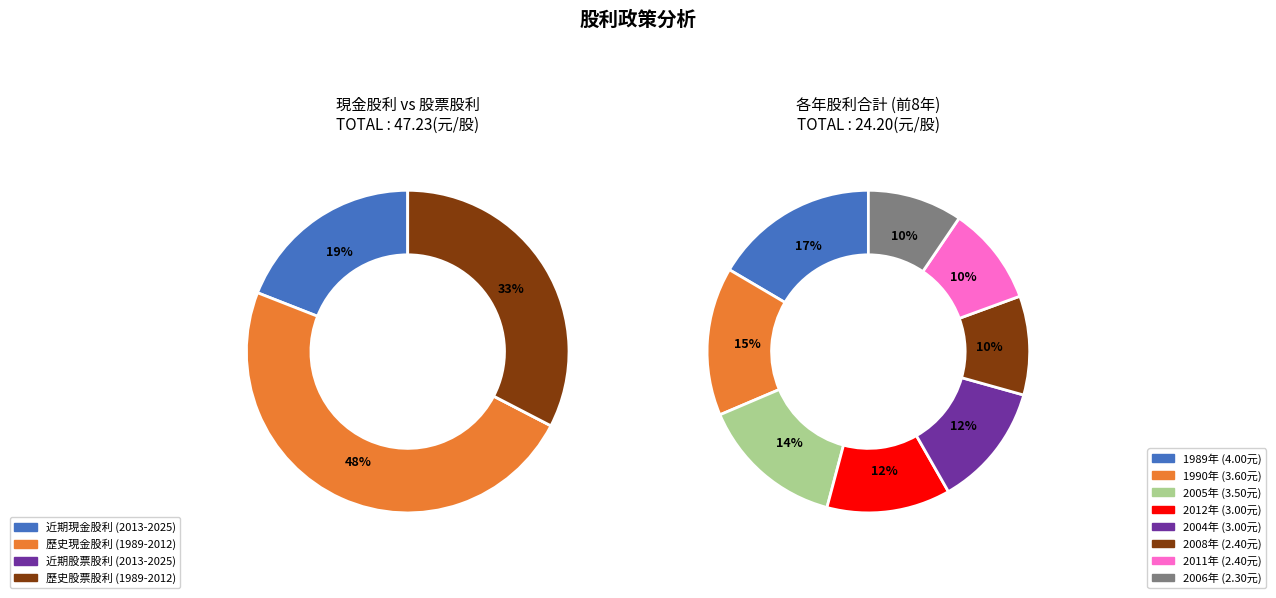

Which slice is the largest?

1989